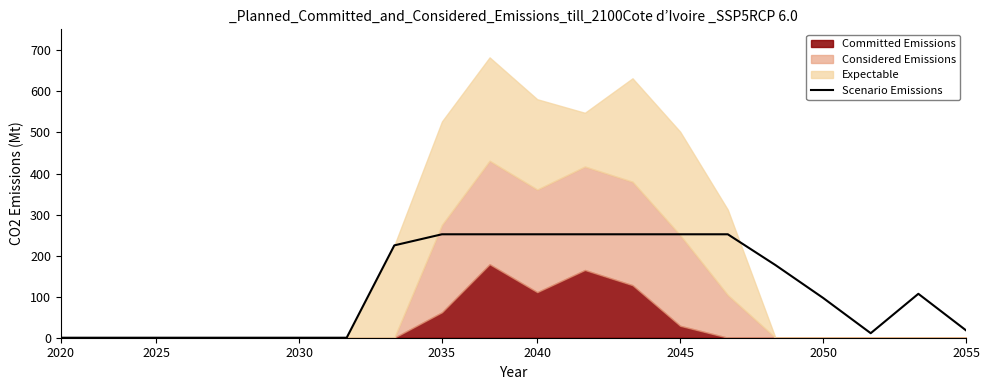

What is the maximum value for Scenario Emissions?

252